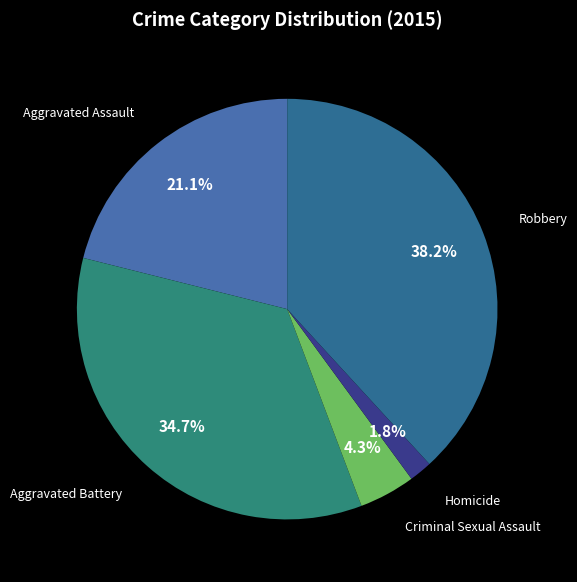

Count the number of slices in the pie.

5